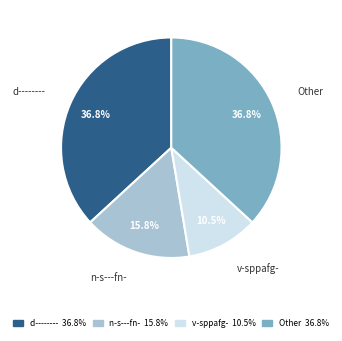

What percentage is the Other slice, to the nearest percent?

37%